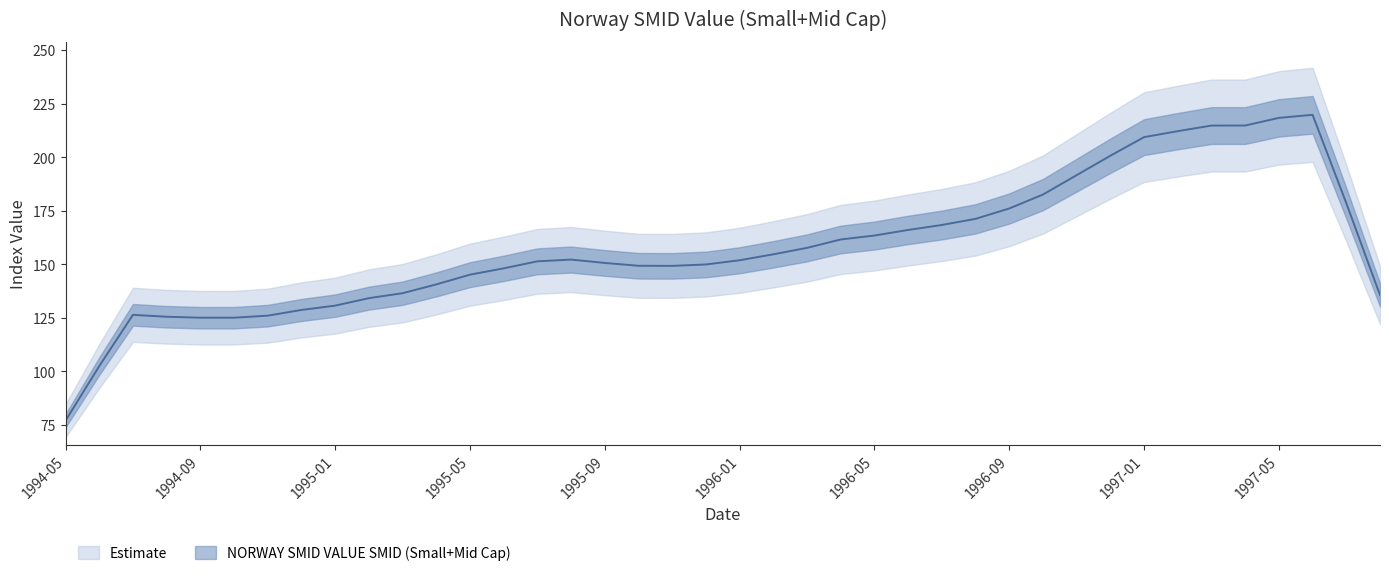

The value at 1997-02 is 343.6. True or false?

False